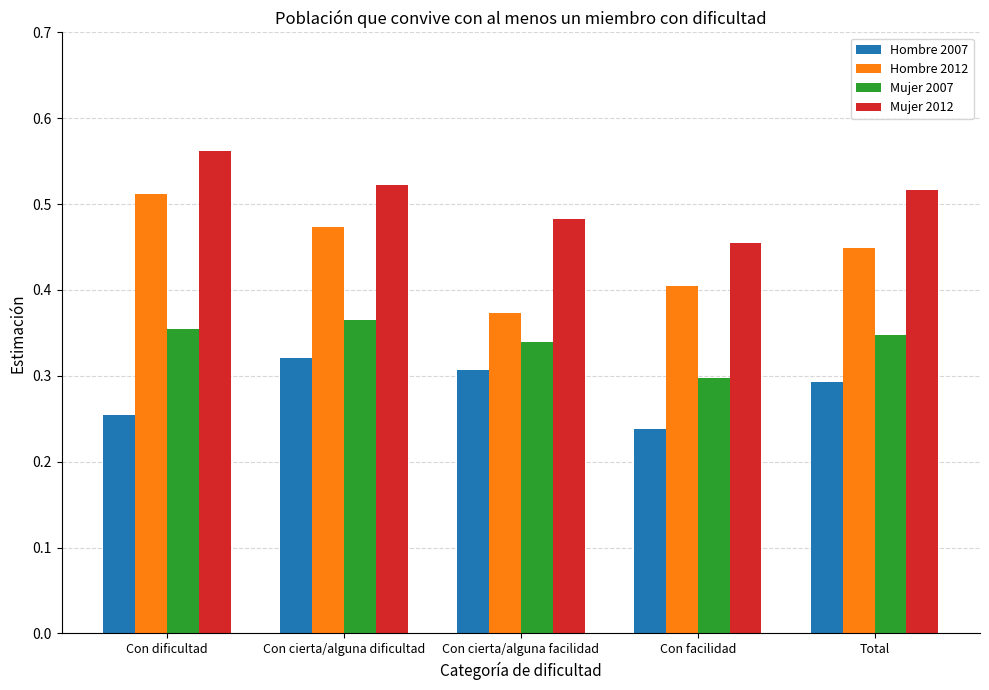

The Hombre 2007 series shows 0.3 at Con dificultad. True or false?

True